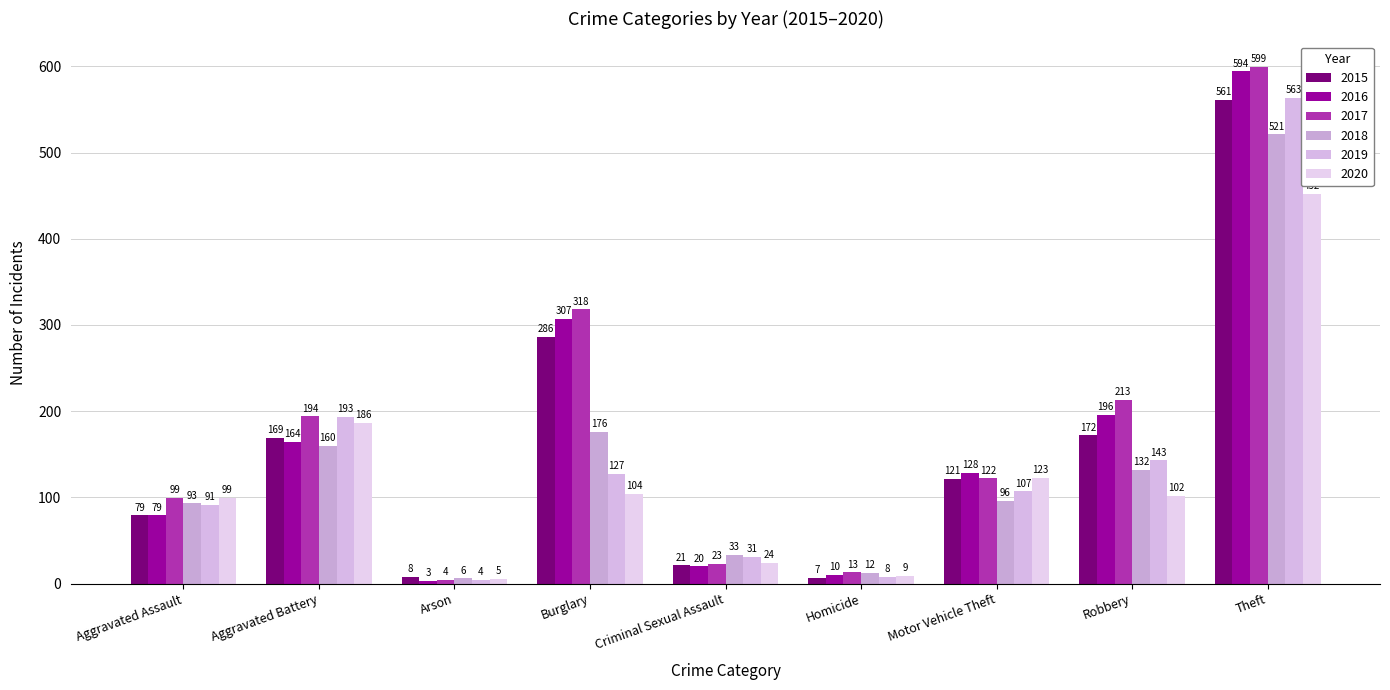

How many values in the 2017 series are below 122?

4